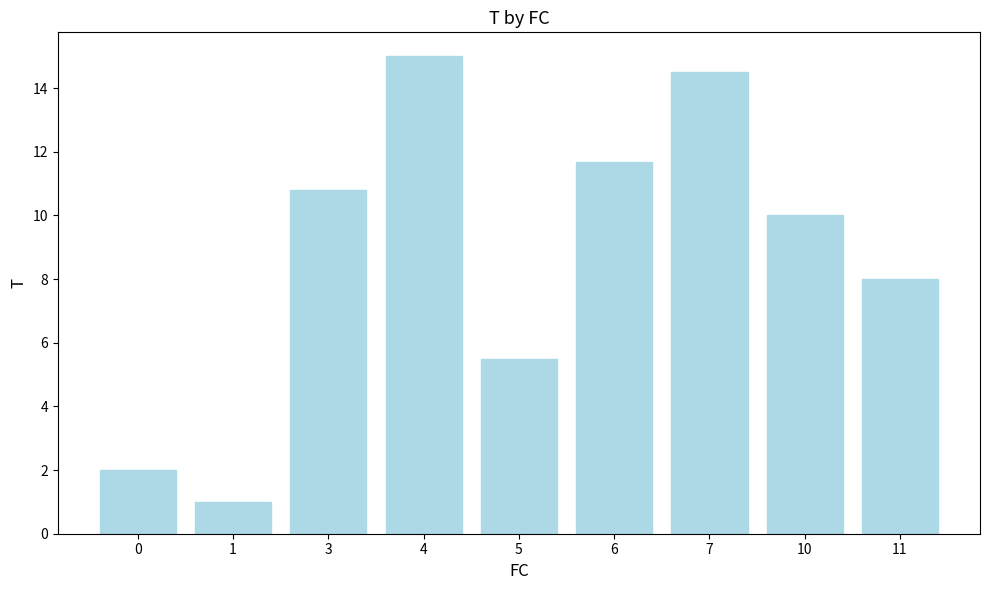

Which has a higher value, 4 or 5?

4